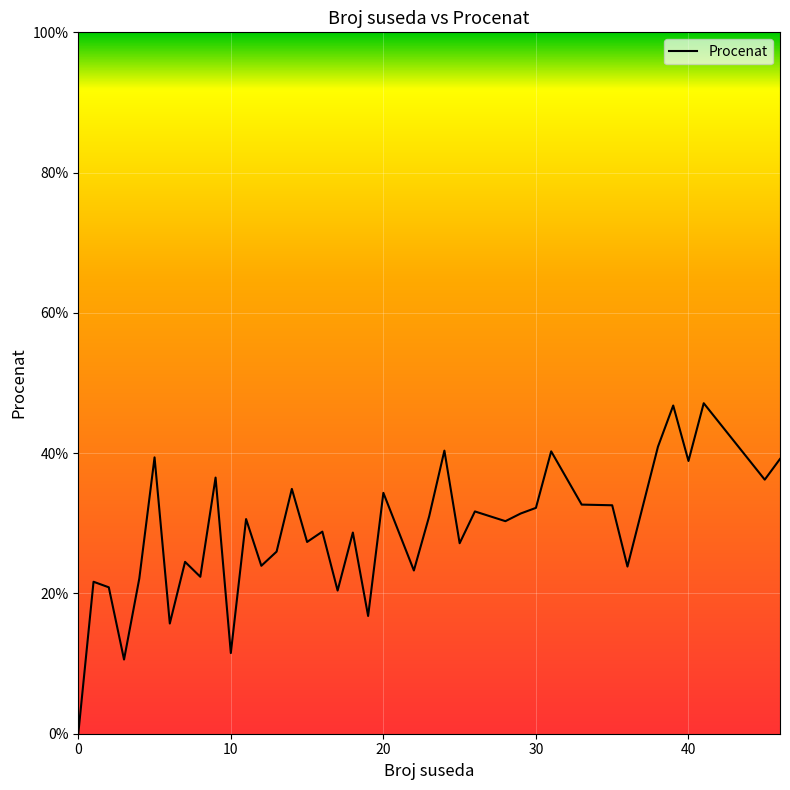

What is the difference between the maximum and second lowest values?

36.5